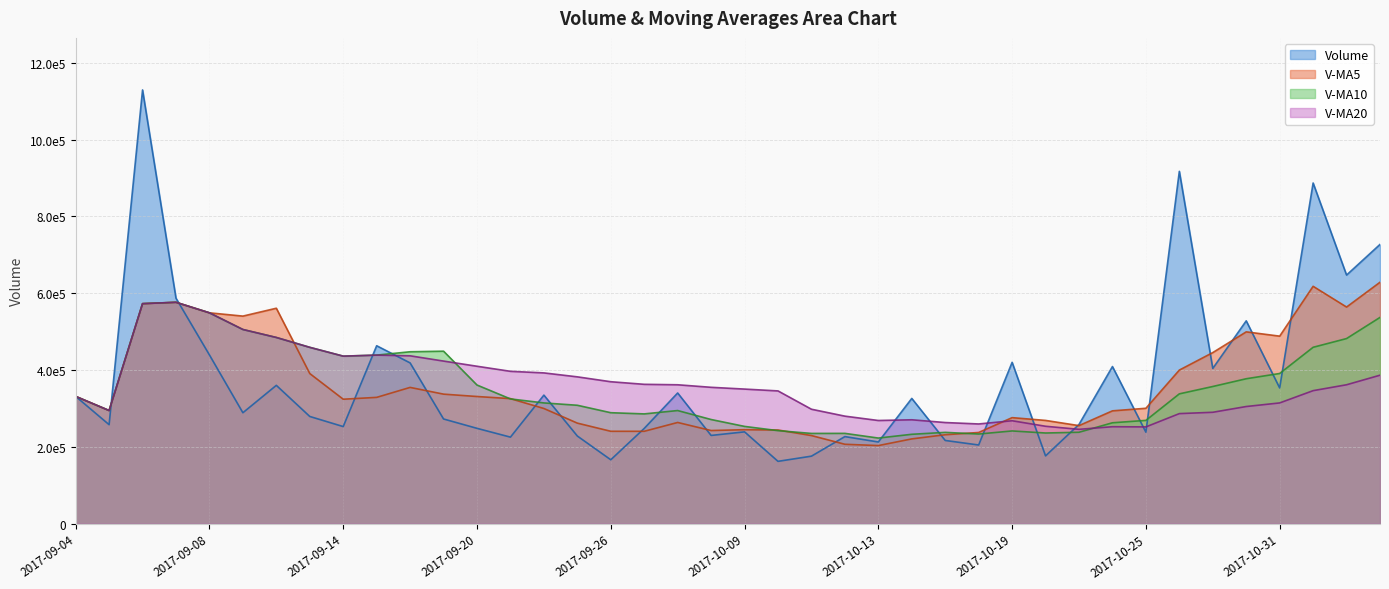

What is the sum of the v_ma5 values at 2017-09-18 and 2017-09-07?

930690.6